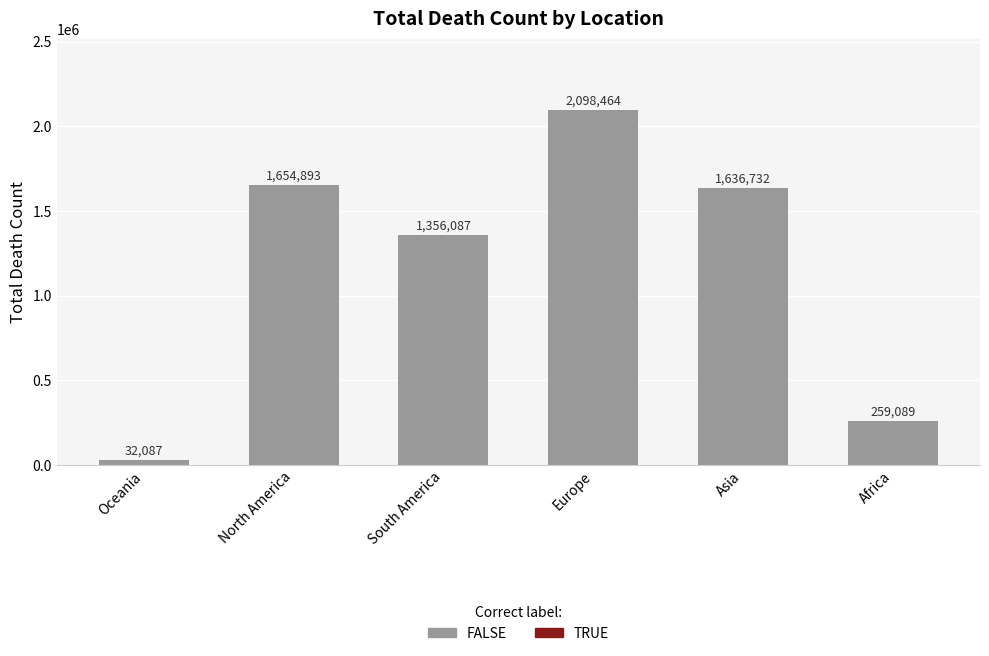

What is the smallest value displayed?

32087